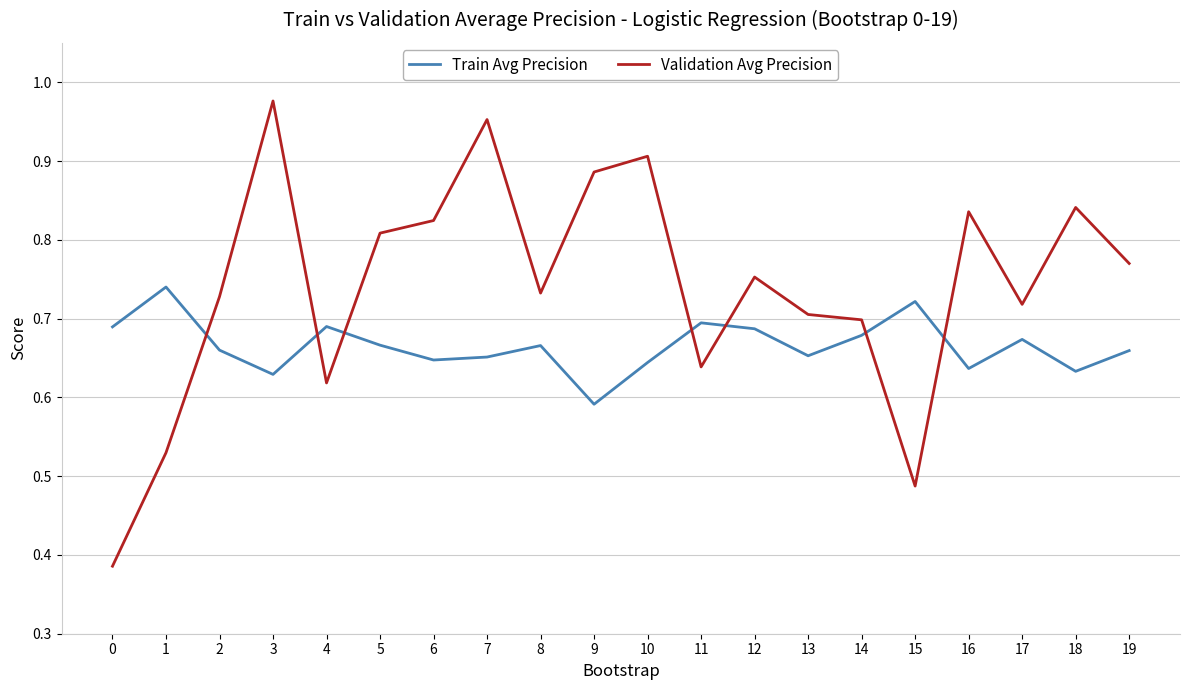

Is the value of Train Avg Precision at 6 greater than the value of Validation Avg Precision at 18?

No